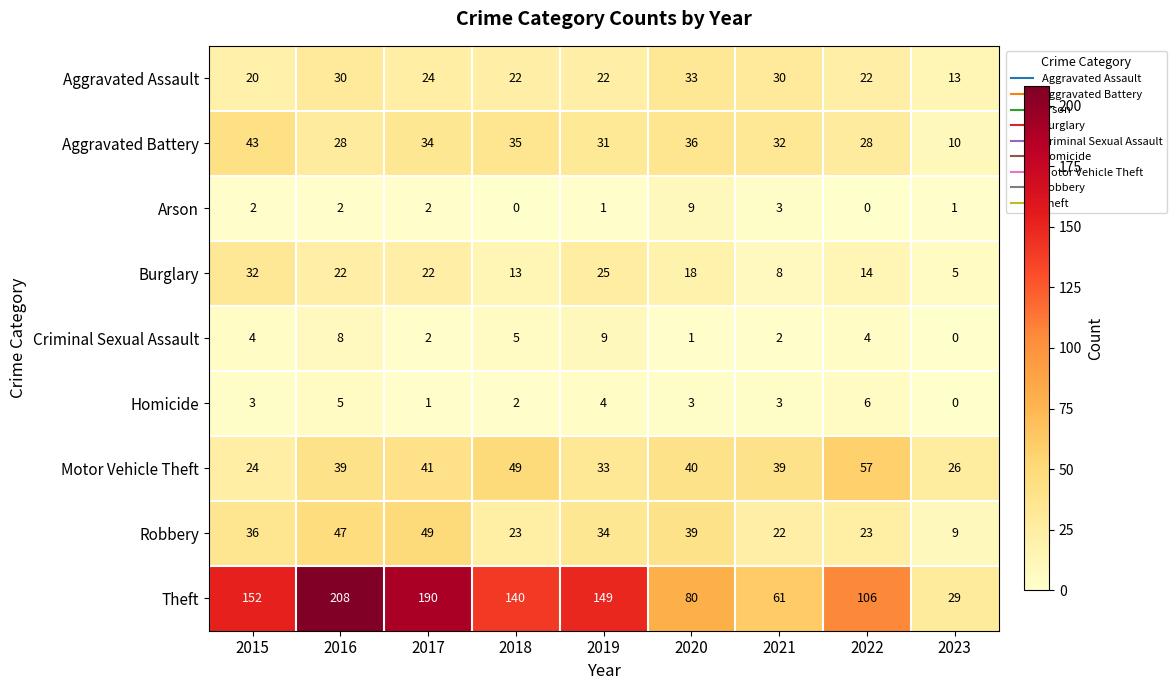

At which category is the sum across all series the highest?

2016